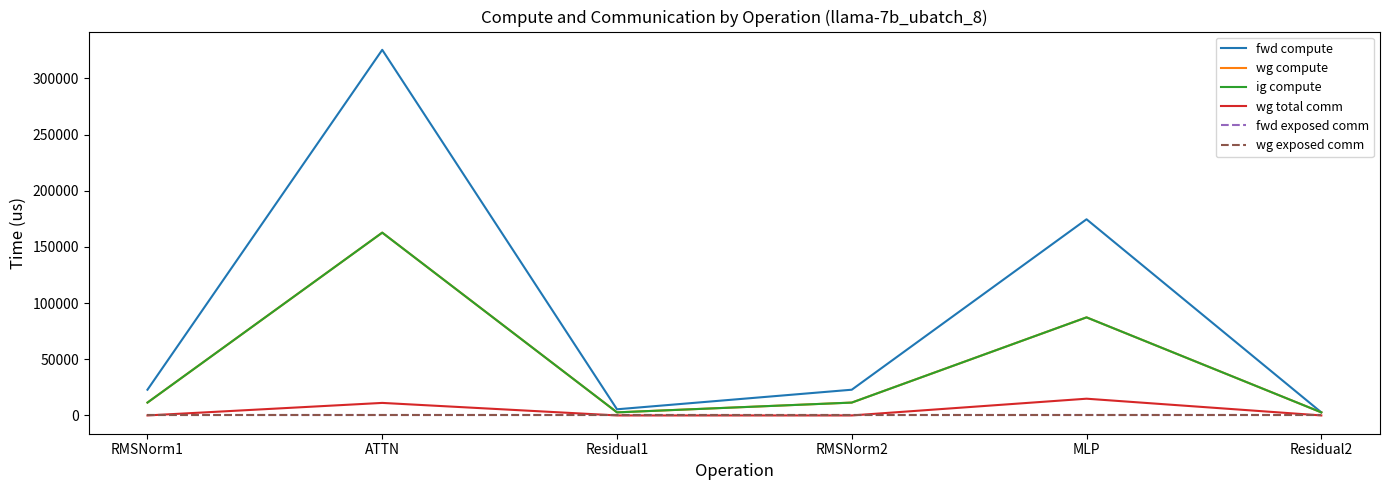

Does the chart display data point markers on the line(s)?

No